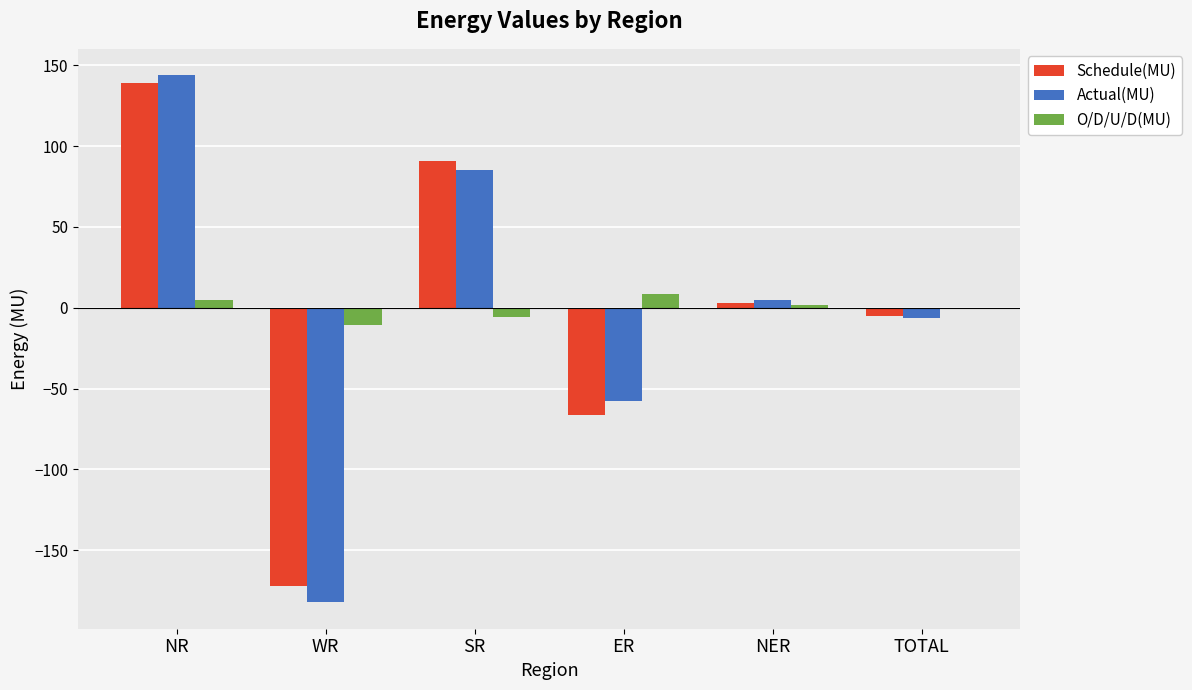

Are the bars horizontal?

No